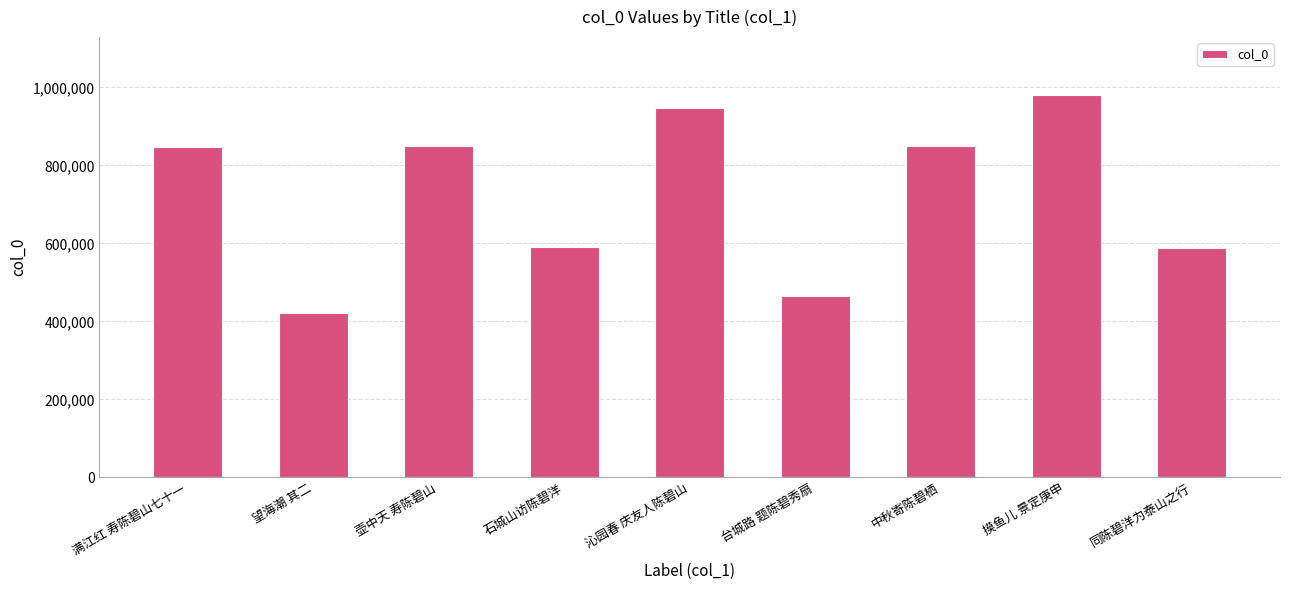

What is the approximate value at 望海潮 其二?

420722